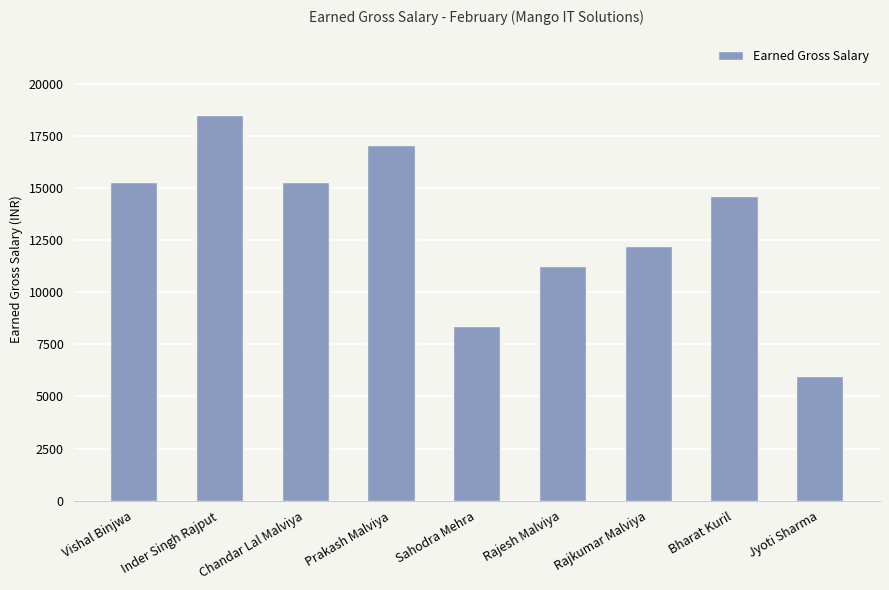

What is the difference between the values at Prakash Malviya and Inder Singh Rajput?

1394